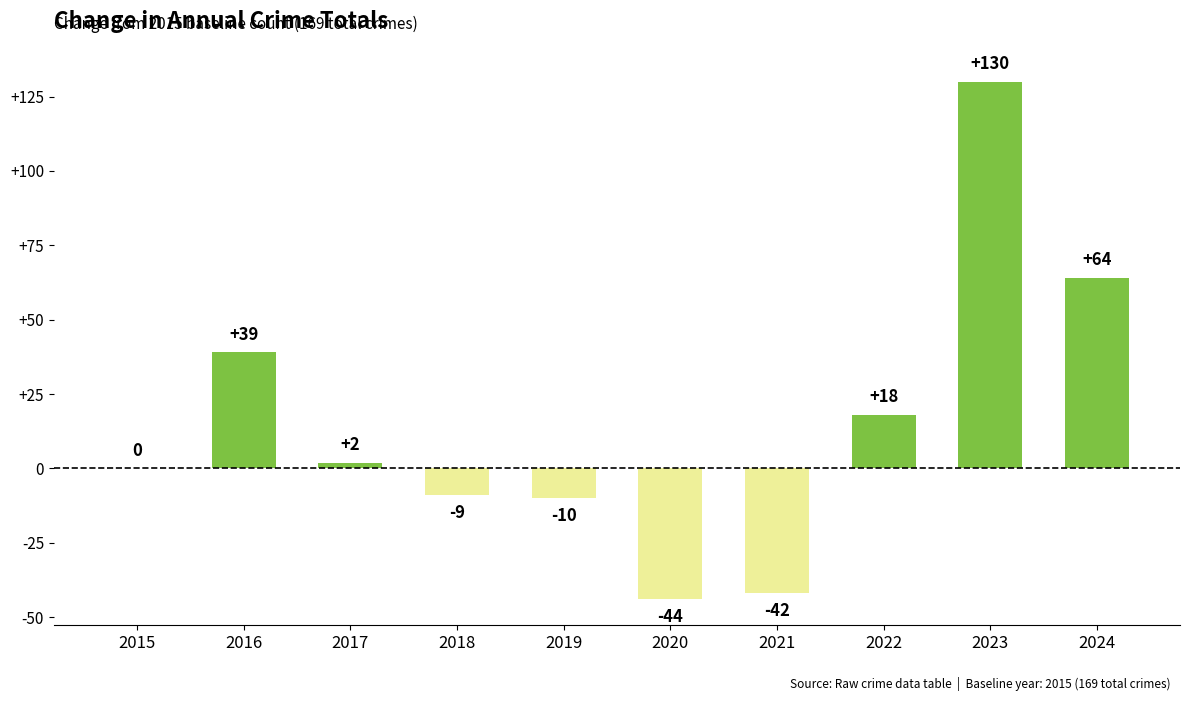

Count the number of data series in this chart.

1